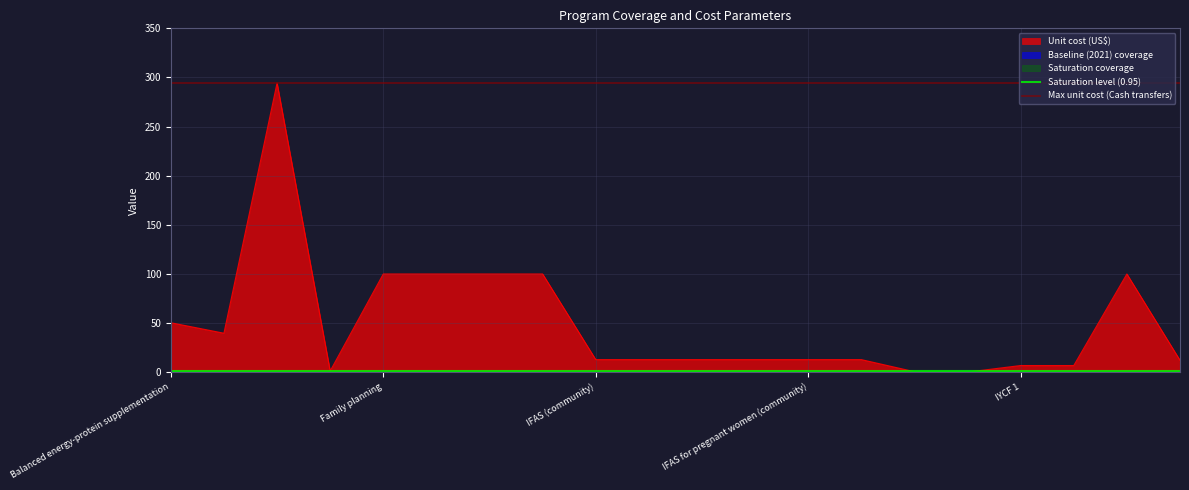

Where is Saturation level (0.95) nearest to the value 0?

Balanced energy-protein supplementation